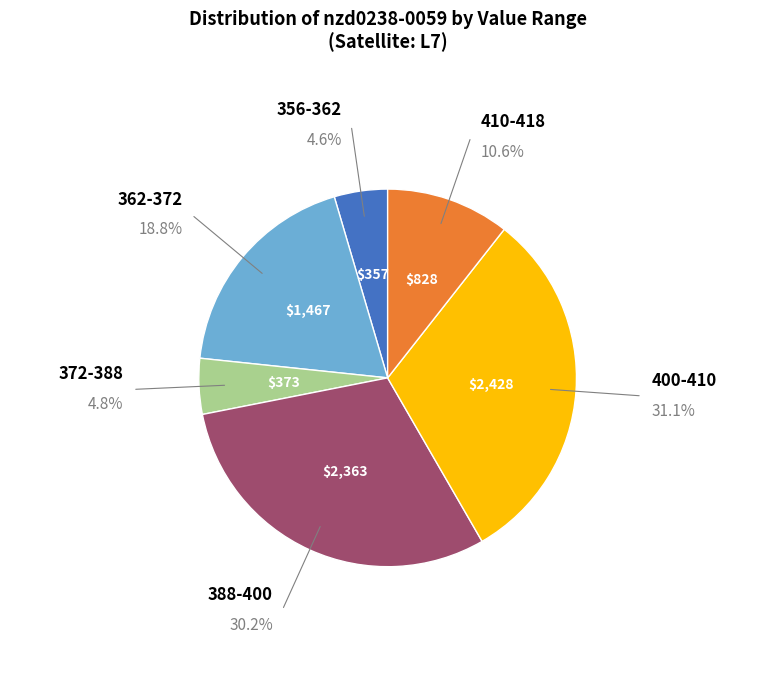

How many slices are in this pie chart?

6